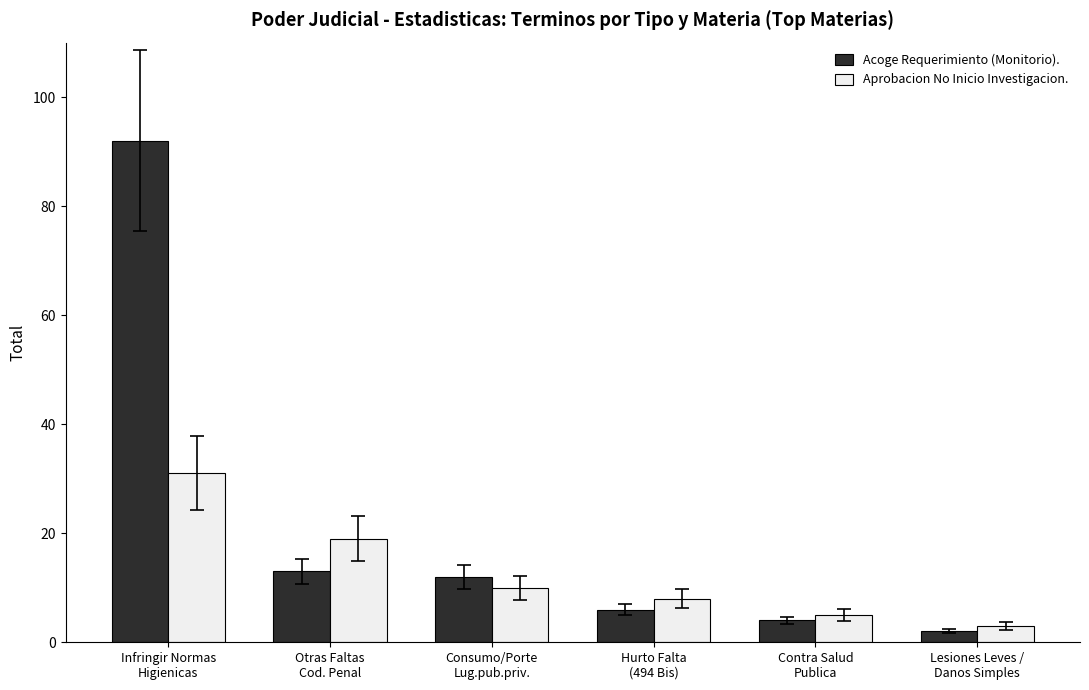

At which category is the sum across all series the highest?

Infringir Normas
Higienicas